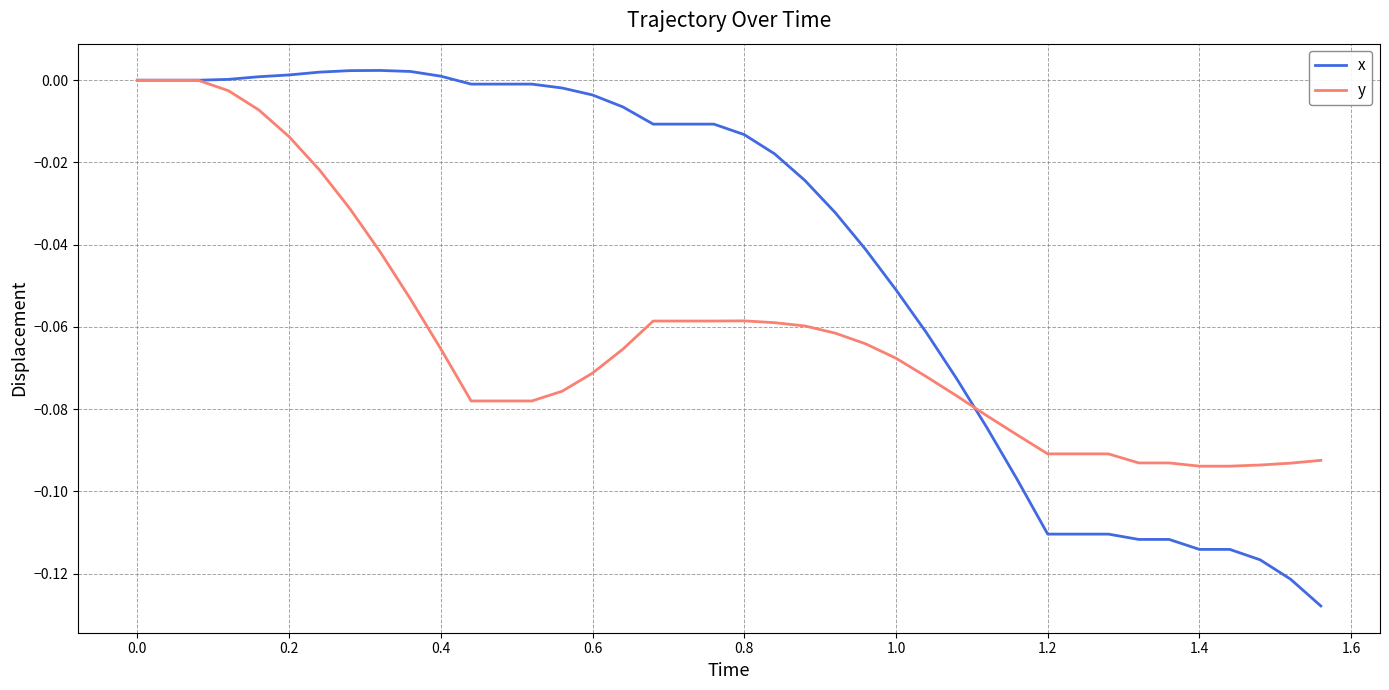

Which series has the widest spread of values?

x